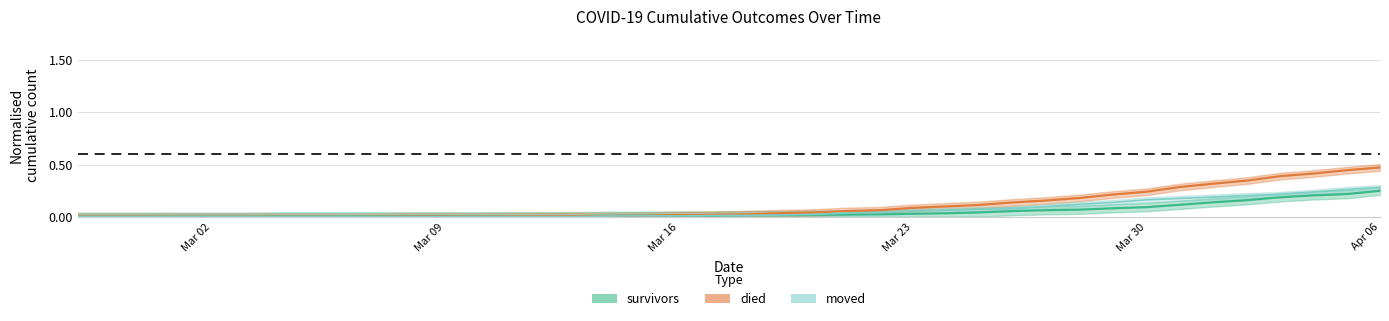

What position from the left is 2020-02-27?

1